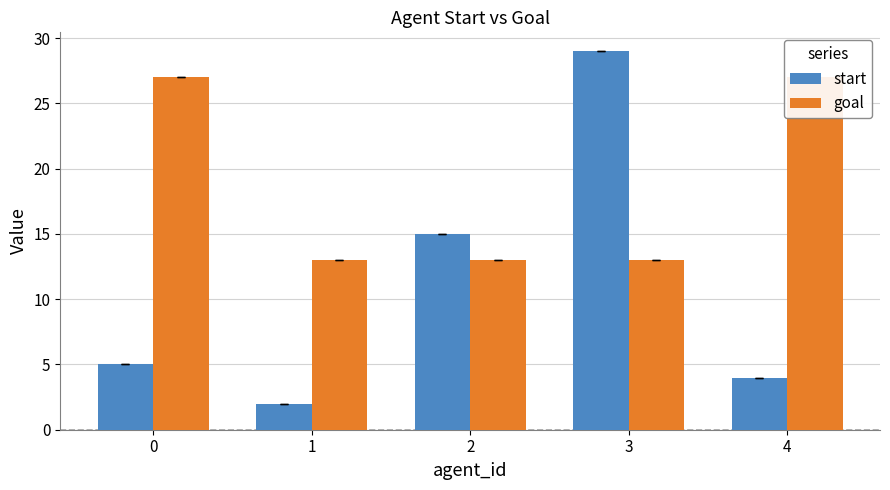

The value of goal at 0 is 44. True or false?

False